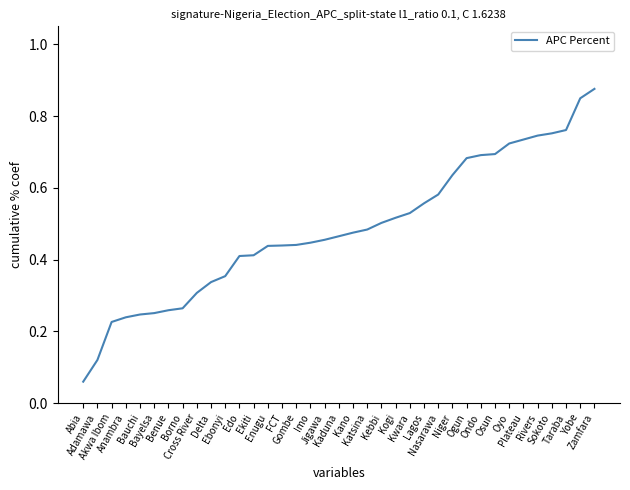

True or false: there are more than 2 points higher than both neighbors.

False